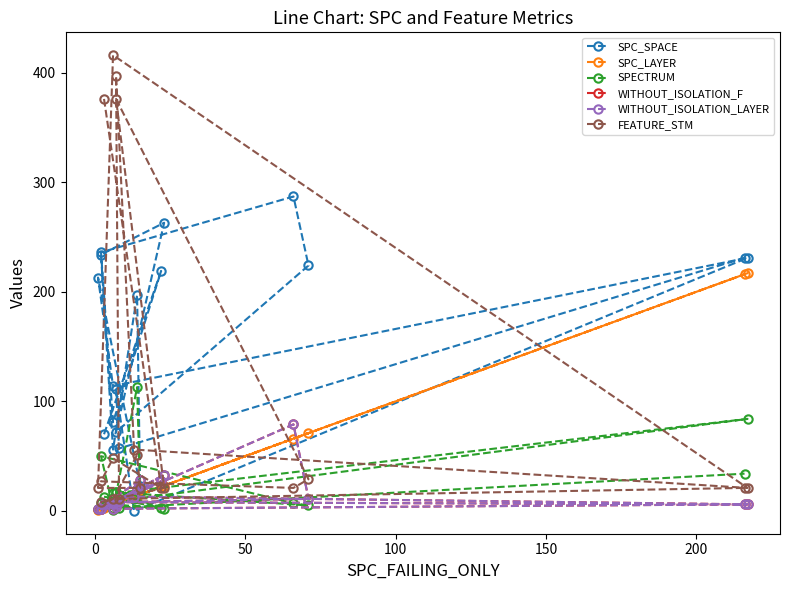

What are all the series names shown in the legend?

SPC_SPACE, SPC_LAYER, SPECTRUM, WITHOUT_ISOLATION_F, WITHOUT_ISOLATION_LAYER, FEATURE_STM